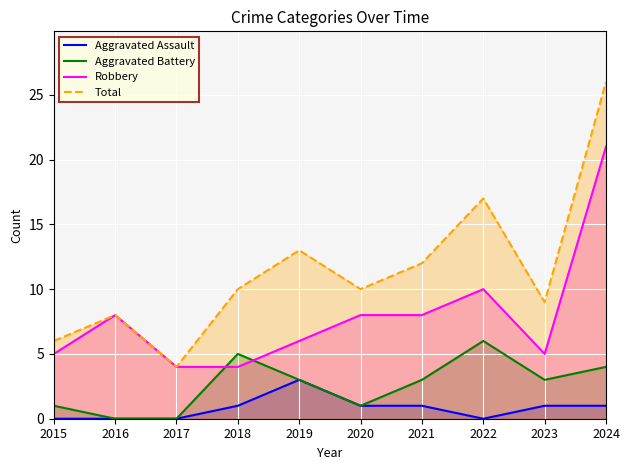

What are all the series names shown in the legend?

Aggravated Assault, Aggravated Battery, Robbery, Total